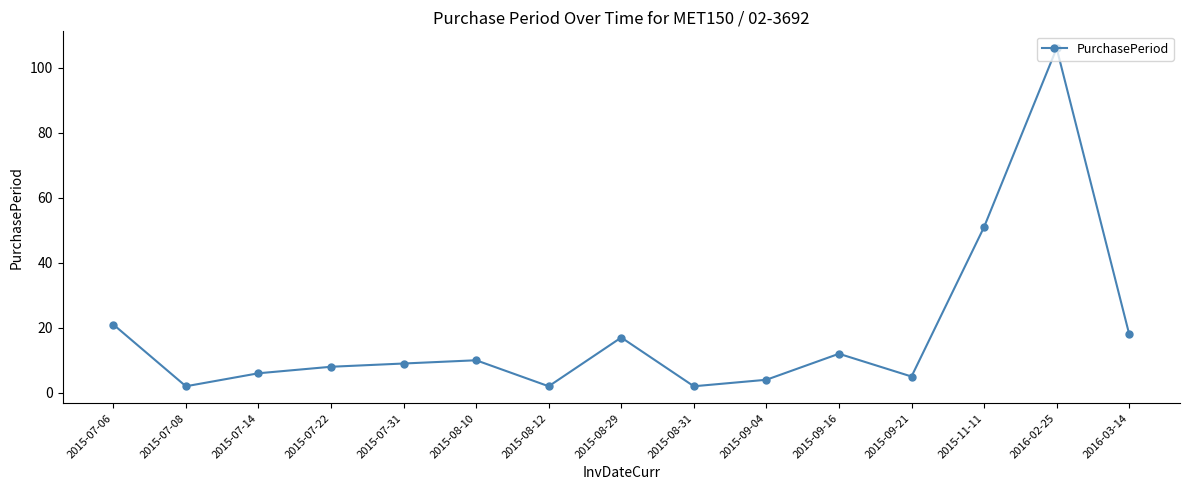

Is it true that the value at 2015-07-08 is 2?

True